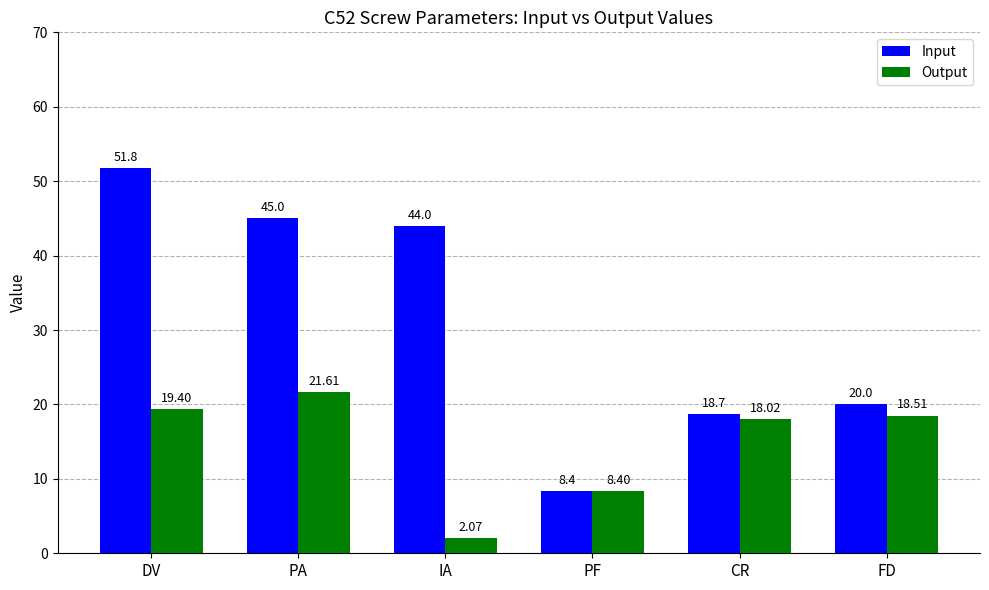

What is the value of the Output bar at the 6th from the left?

18.5